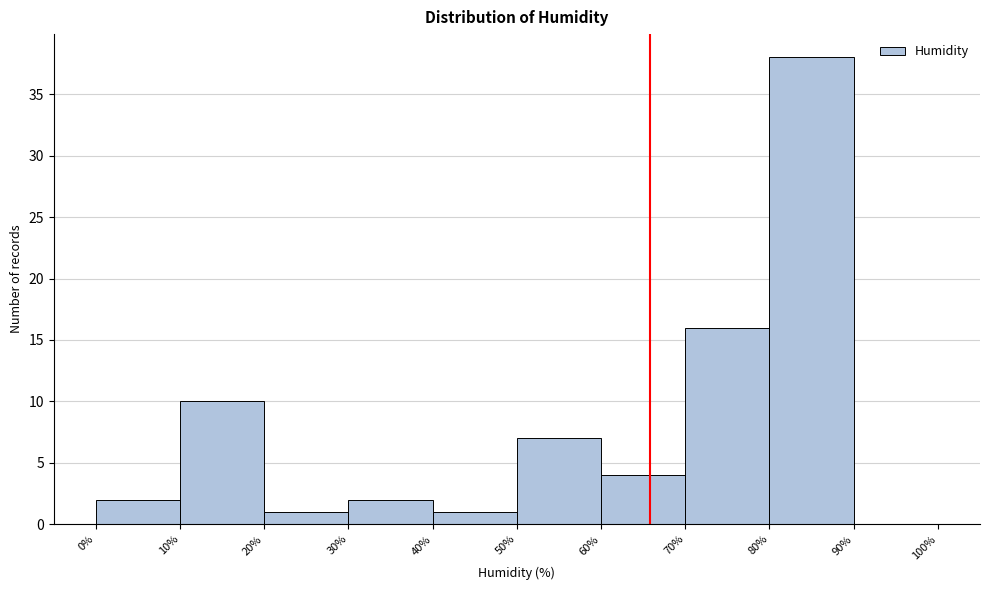

Reading left to right, transcribe this chart: for each bar, give the range it covers on the x-axis and its height. The values are not printed on the chart, so give them approximately, as read against the axis.

0% to 10%: 2
10% to 20%: 10
20% to 30%: 1
30% to 40%: 2
40% to 50%: 1
50% to 60%: 7
60% to 70%: 4
70% to 80%: 16
80% to 90%: 38
90% to 100%: 0